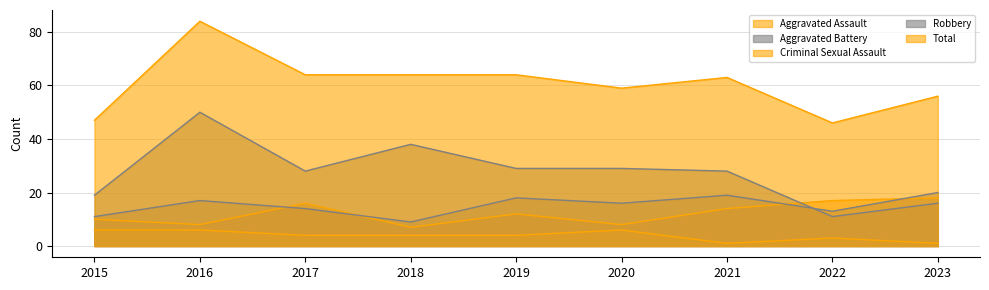

What is the total value across all series at 2023?

111